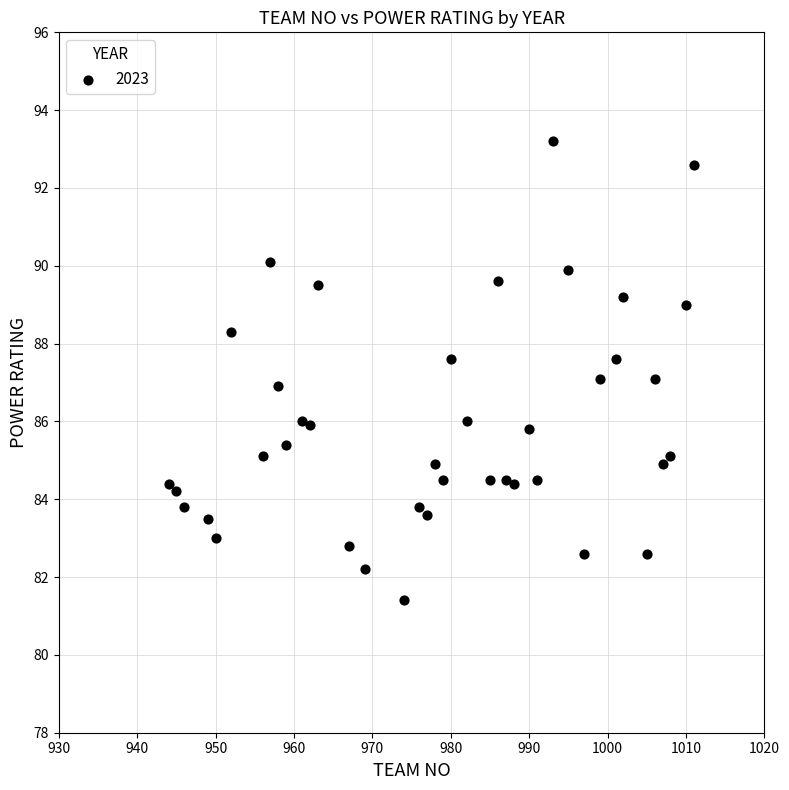

What is the range of X values (max minus min)?

67.0